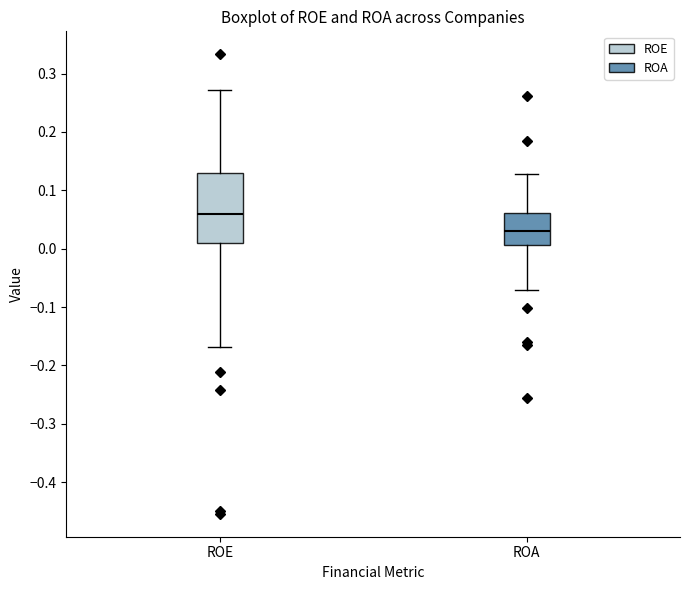

Reading left to right, transcribe this box plot: for each box, give where its median line is, the range the box spans, and where its two whiskers end, as read against the y-axis. The values are not printed on the chart, so give them approximately, as read against the axis.

ROE: median 0.06, box 0.01 to 0.13, whiskers -0.17 to 0.27
ROA: median 0.03, box 0.01 to 0.06, whiskers -0.07 to 0.13